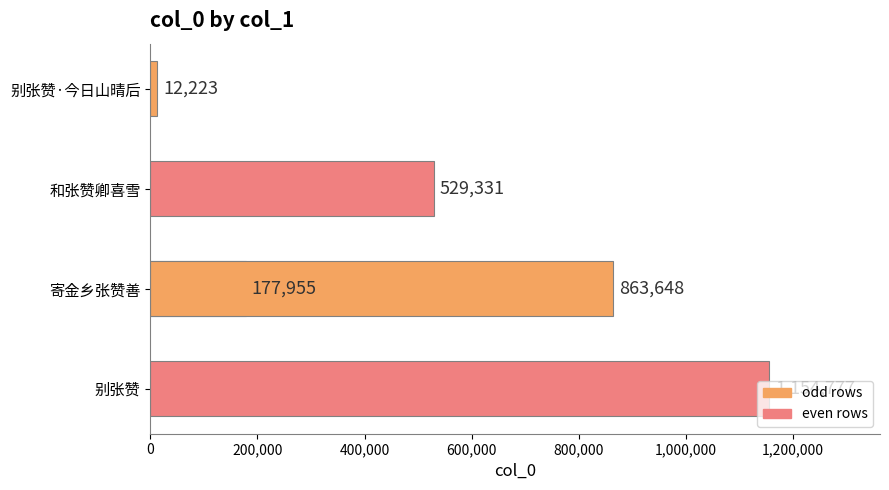

What value does the data have at 800,000, to the nearest 100?

863600